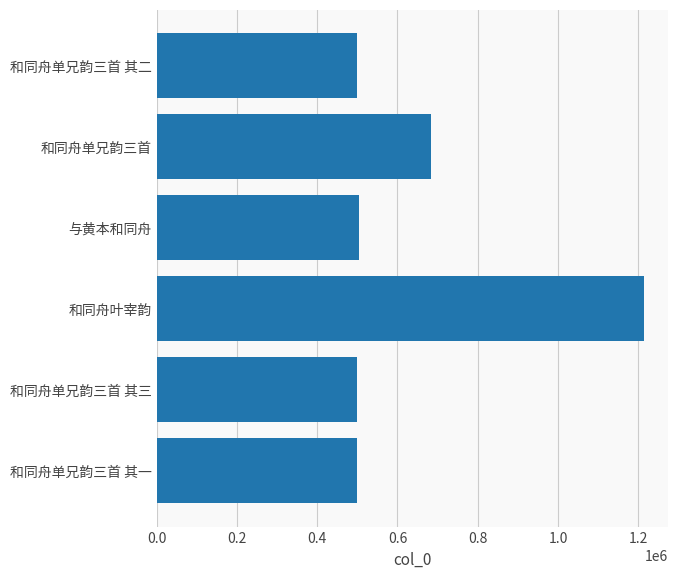

How many bars are there in total?

6